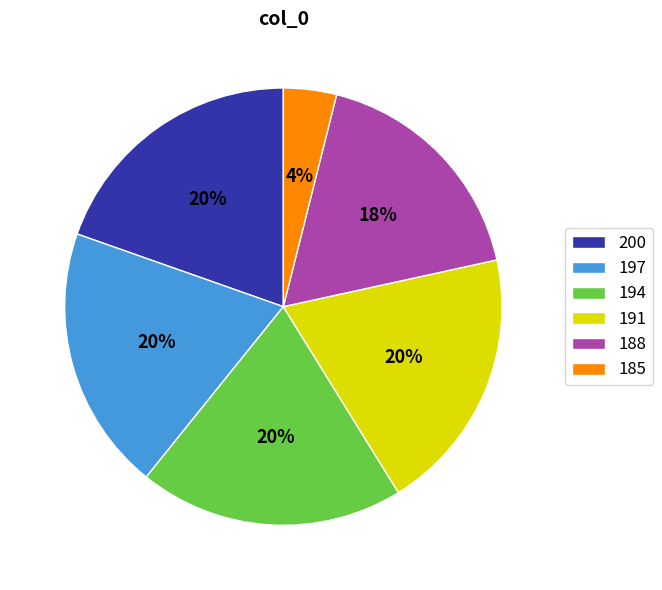

True or false: 185 accounts for 18% of the total.

False